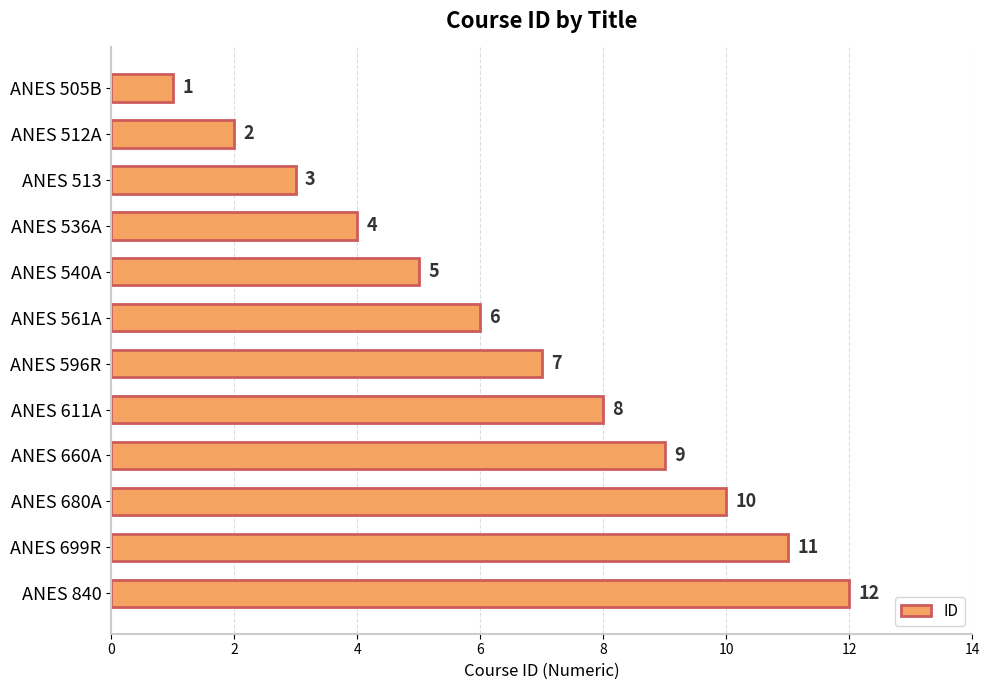

What is the smallest value displayed?

1